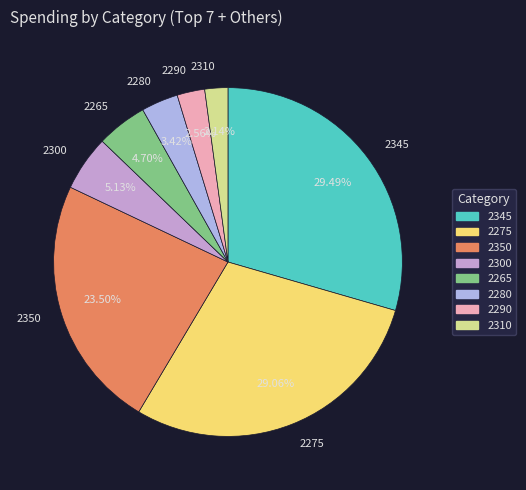

Is there a majority slice in this chart?

No